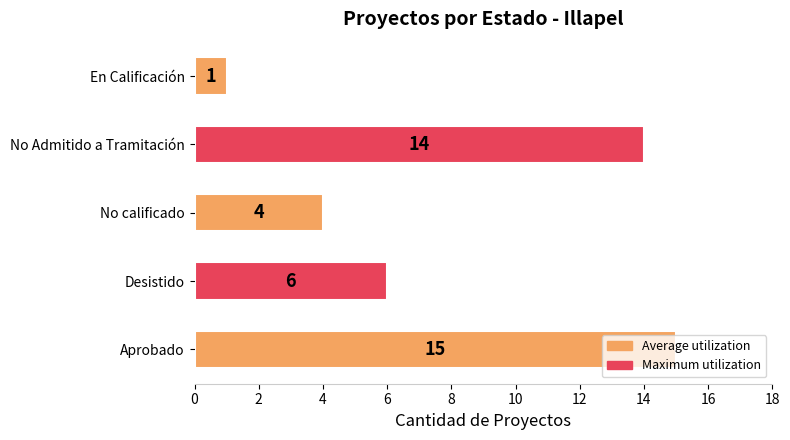

List the labels in order of value, smallest first.

En Calificación, No calificado, Desistido, No Admitido a Tramitación, Aprobado